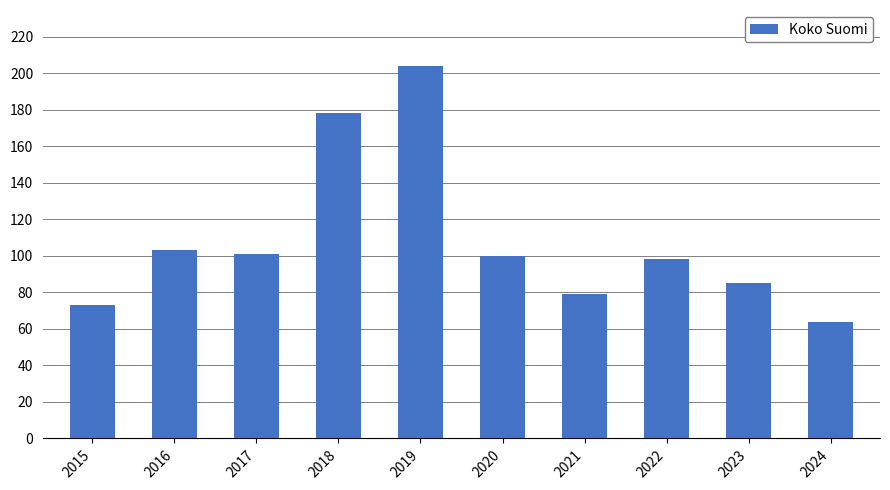

Which label corresponds to the smallest value in the chart?

2024